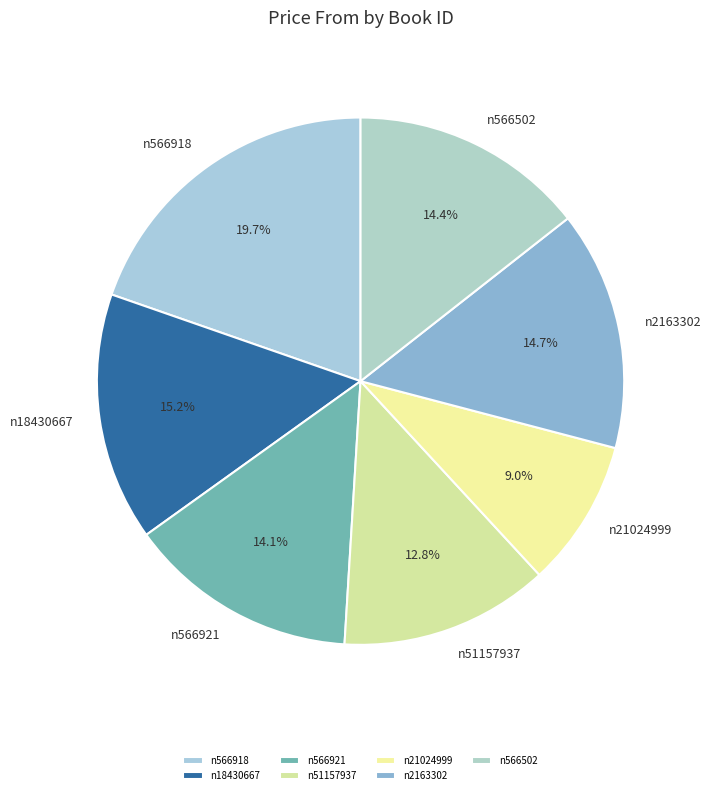

To the nearest percent, what is the combined percentage of n566921 and n566502?

29%